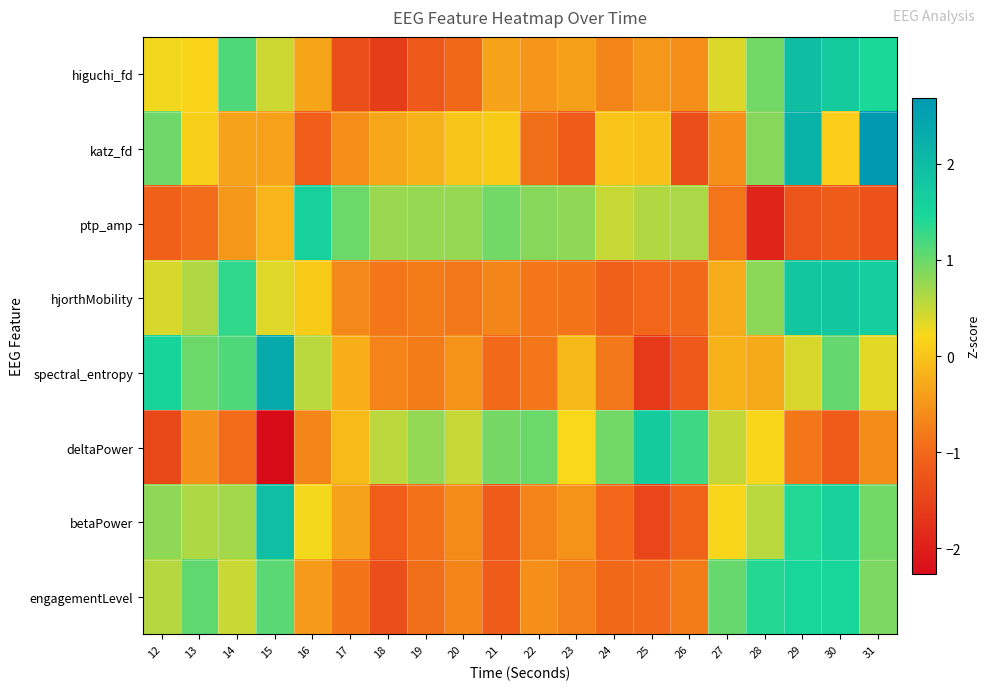

Reading right to left, list all the values displayed in this chart.

higuchi_fd: 31=1.4	30=1.7	29=2.0	28=1.0	27=0.4	26=-0.6	25=-0.5	24=-0.7	23=-0.4	22=-0.5	21=-0.4	20=-1.0	19=-1.2	18=-1.6	17=-1.3	16=-0.3	15=0.5	14=1.2	13=0.2	12=0.3
katz_fd: 31=2.7	30=0.1	29=2.2	28=0.8	27=-0.6	26=-1.3	25=-0.1	24=-0.0	23=-1.2	22=-0.9	21=0.1	20=0.0	19=-0.2	18=-0.3	17=-0.6	16=-1.1	15=-0.4	14=-0.4	13=0.1	12=1.0
ptp_amp: 31=-1.3	30=-1.2	29=-1.3	28=-1.9	27=-0.9	26=0.7	25=0.6	24=0.5	23=0.8	22=0.8	21=1.0	20=0.8	19=0.8	18=0.8	17=1.0	16=1.6	15=-0.2	14=-0.5	13=-0.9	12=-1.1
hjorthMobility: 31=1.7	30=1.8	29=1.8	28=0.8	27=-0.3	26=-1.0	25=-1.0	24=-1.1	23=-0.9	22=-0.8	21=-0.7	20=-0.8	19=-0.8	18=-0.8	17=-0.6	16=0.1	15=0.4	14=1.3	13=0.6	12=0.4
spectral_entropy: 31=0.3	30=1.0	29=0.4	28=-0.3	27=-0.2	26=-1.2	25=-1.6	24=-0.8	23=-0.1	22=-0.8	21=-1.0	20=-0.5	19=-0.8	18=-0.7	17=-0.2	16=0.6	15=2.3	14=1.2	13=1.0	12=1.5
deltaPower: 31=-0.6	30=-1.2	29=-0.8	28=0.2	27=0.5	26=1.2	25=1.7	24=1.0	23=0.2	22=1.0	21=0.9	20=0.5	19=0.8	18=0.5	17=-0.1	16=-0.7	15=-2.3	14=-1.0	13=-0.6	12=-1.4
betaPower: 31=0.9	30=1.6	29=1.4	28=0.6	27=0.2	26=-1.1	25=-1.4	24=-1.0	23=-0.5	22=-0.7	21=-1.2	20=-0.6	19=-0.9	18=-1.1	17=-0.4	16=0.2	15=1.9	14=0.7	13=0.6	12=0.8
engagementLevel: 31=0.9	30=1.5	29=1.5	28=1.4	27=1.0	26=-0.8	25=-1.0	24=-1.0	23=-0.8	22=-0.6	21=-1.2	20=-0.7	19=-0.9	18=-1.3	17=-0.9	16=-0.5	15=1.1	14=0.5	13=1.1	12=0.6